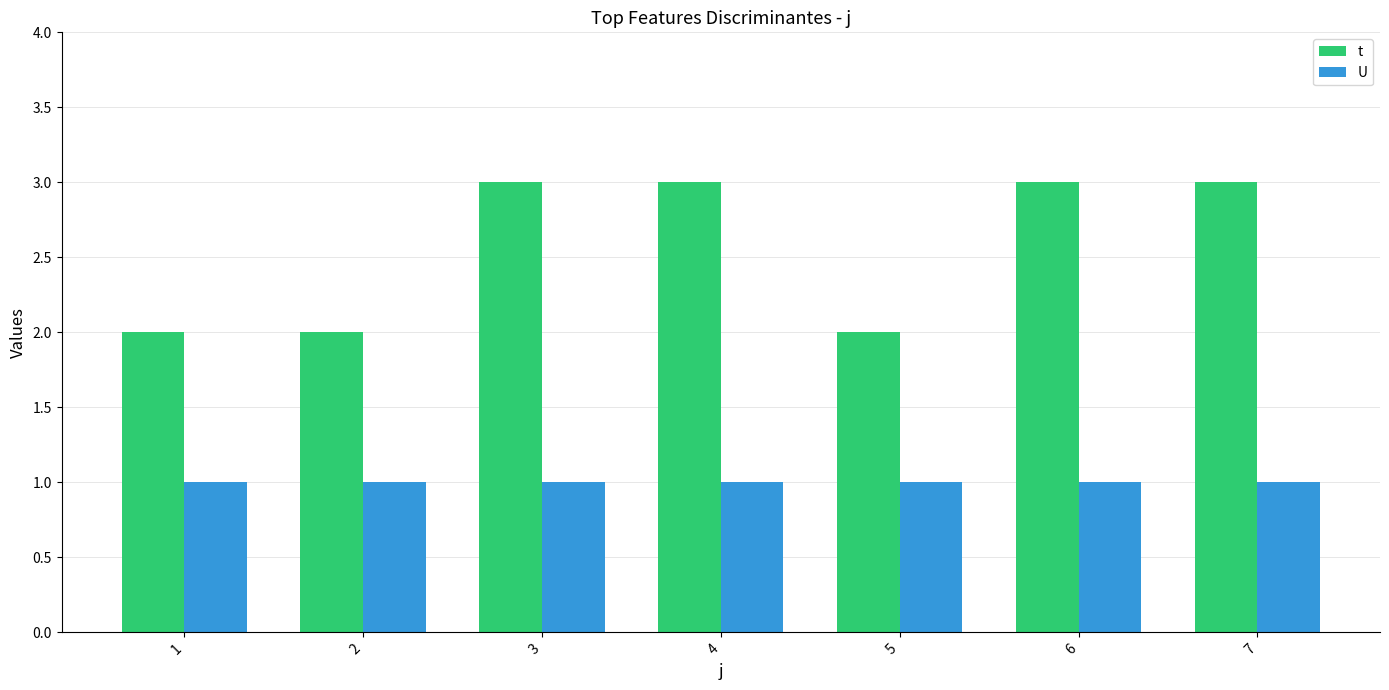

Is the value of U at 1 greater than the value of t at 5?

No